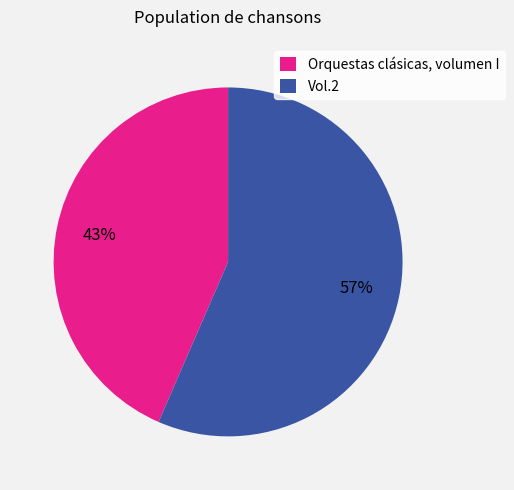

Which slice represents more than half of the pie?

Vol.2